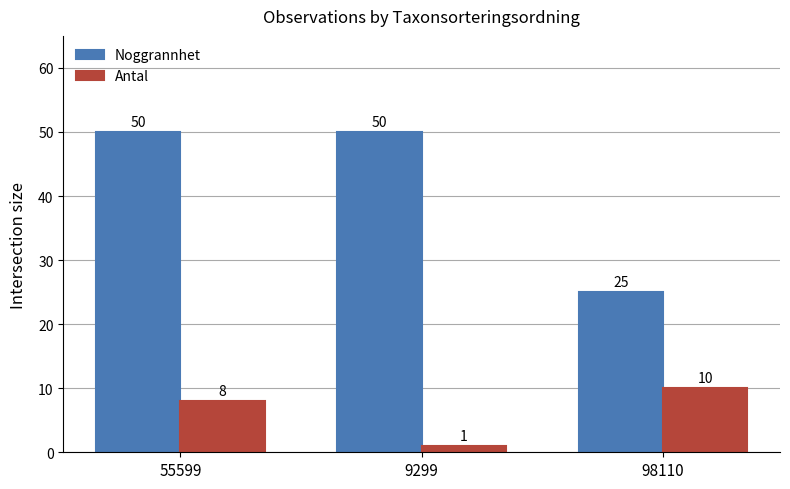

What is the total value across all series at 98110?

35